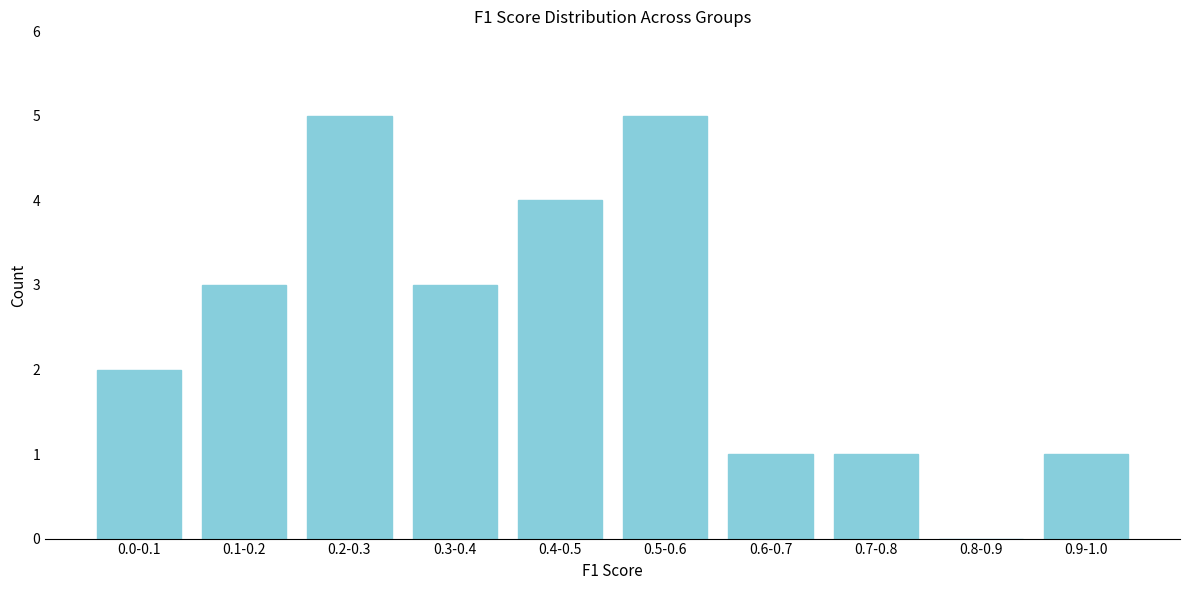

Reading right to left, what are all the values shown in this chart?

0.9-1.0=1	0.8-0.9=0	0.7-0.8=1	0.6-0.7=1	0.5-0.6=5	0.4-0.5=4	0.3-0.4=3	0.2-0.3=5	0.1-0.2=3	0.0-0.1=2